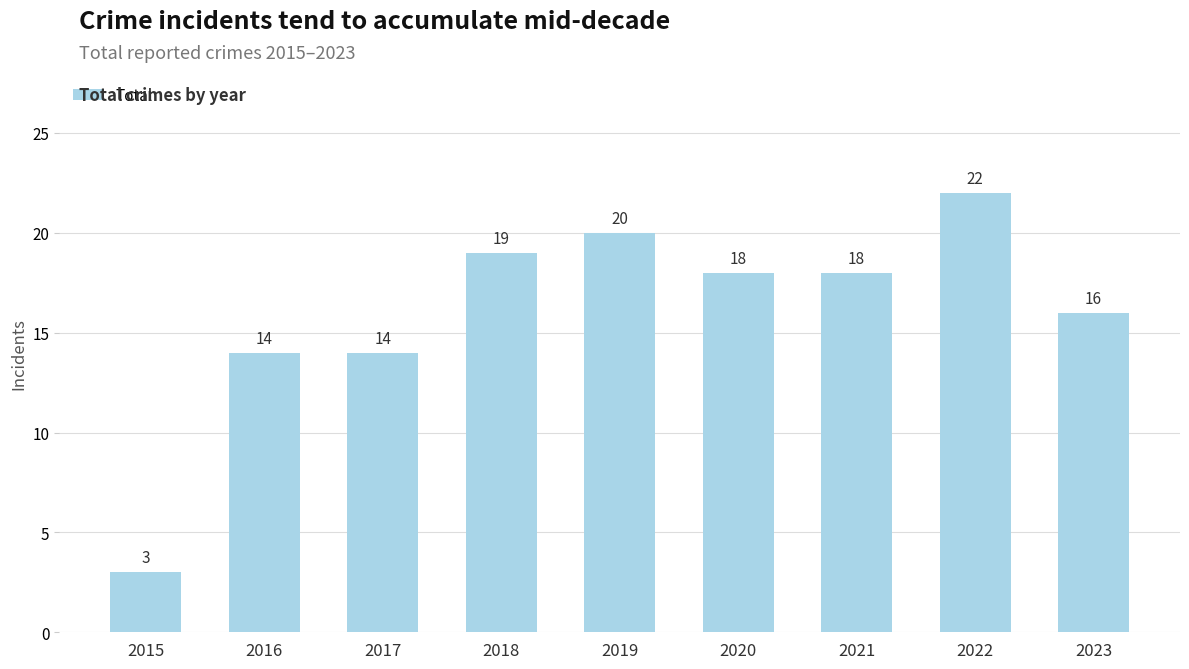

Between 2023 and 2020, which is larger?

2020